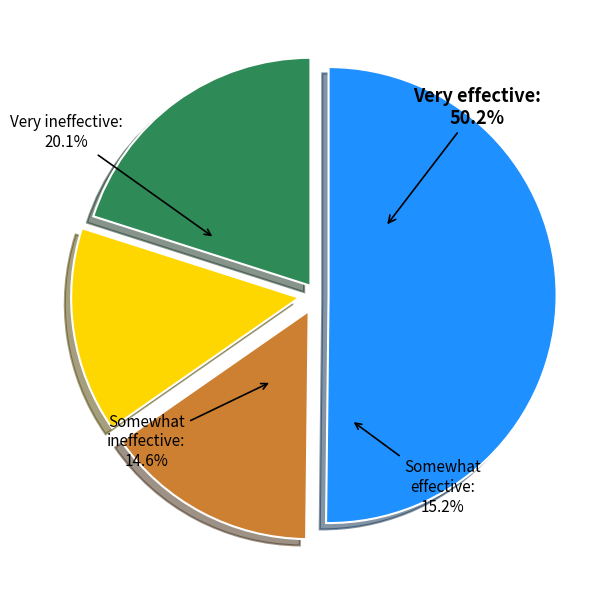

Do M4 and M3 together represent more than half of the pie?

No